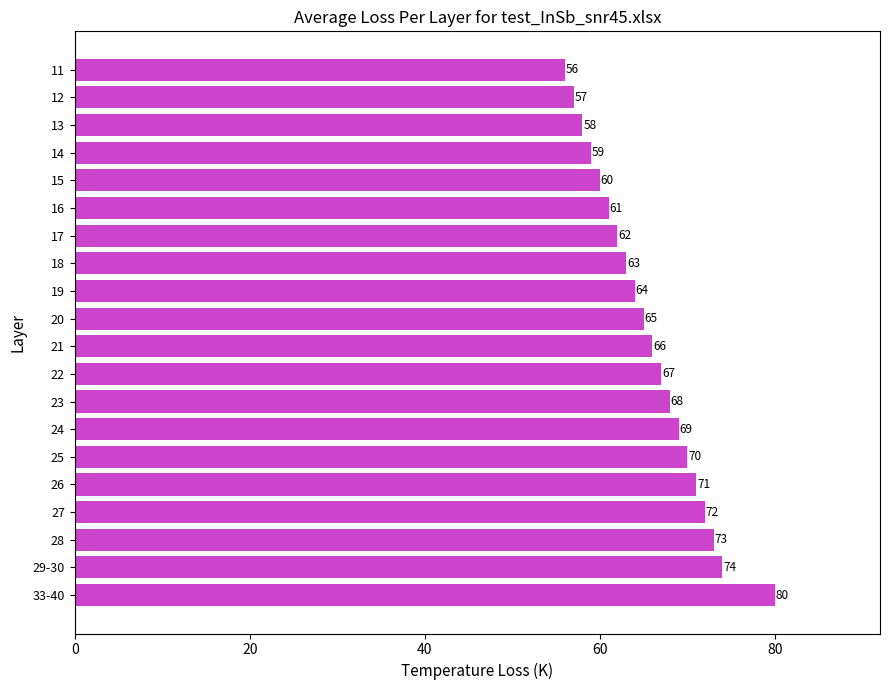

Read the value at 22, to the nearest 10.

70